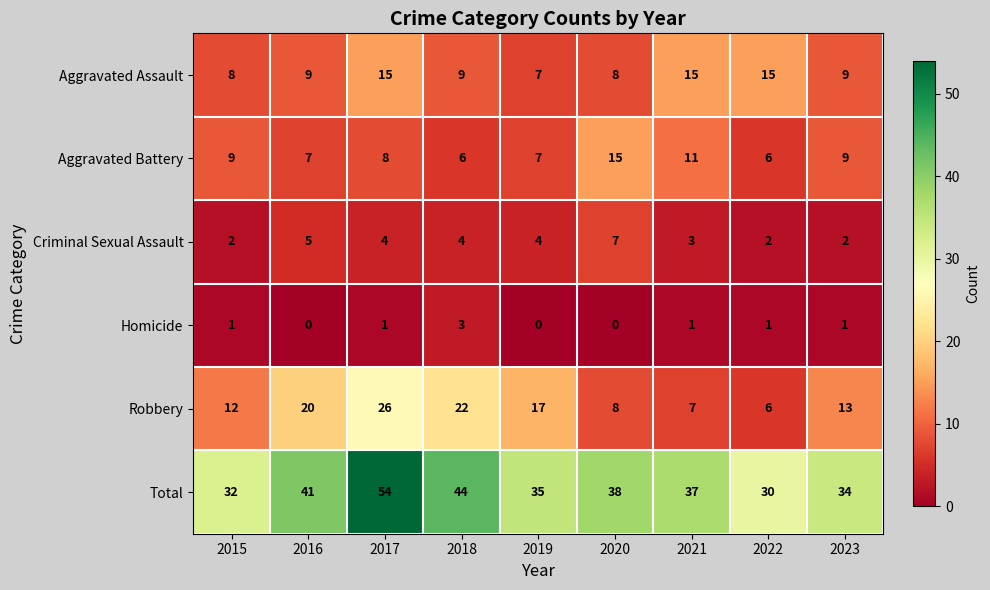

How many distinct data groups are displayed?

6